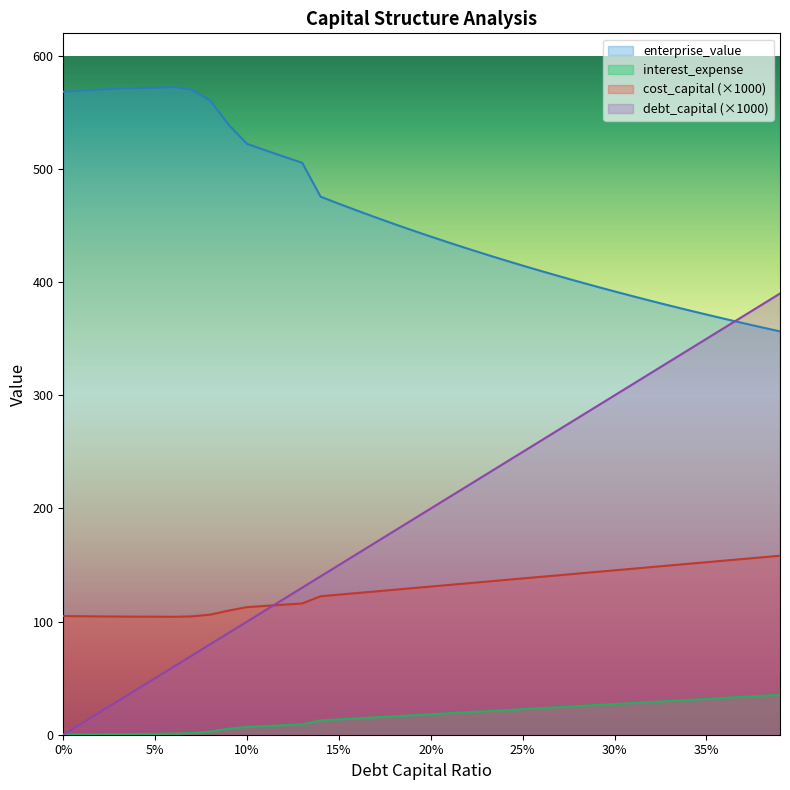

How many values in the enterprise_value series are below 445?

20